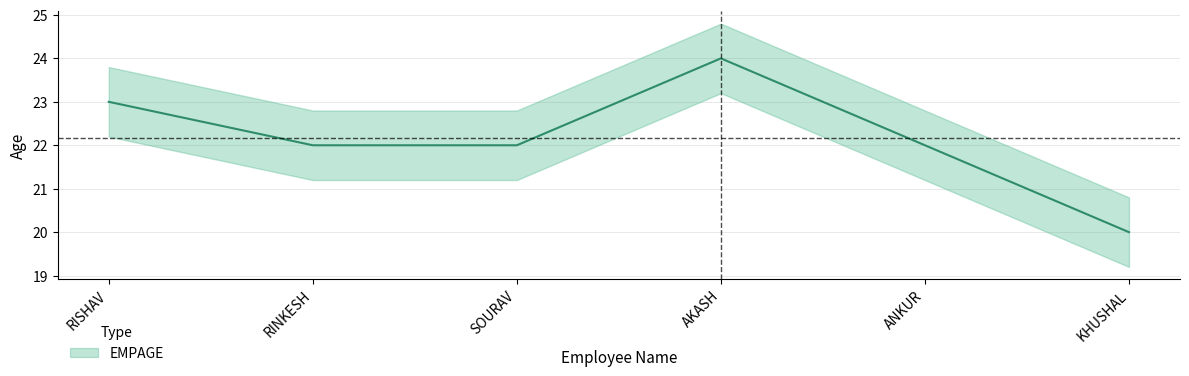

Count the values in the range 22 to 23.

4